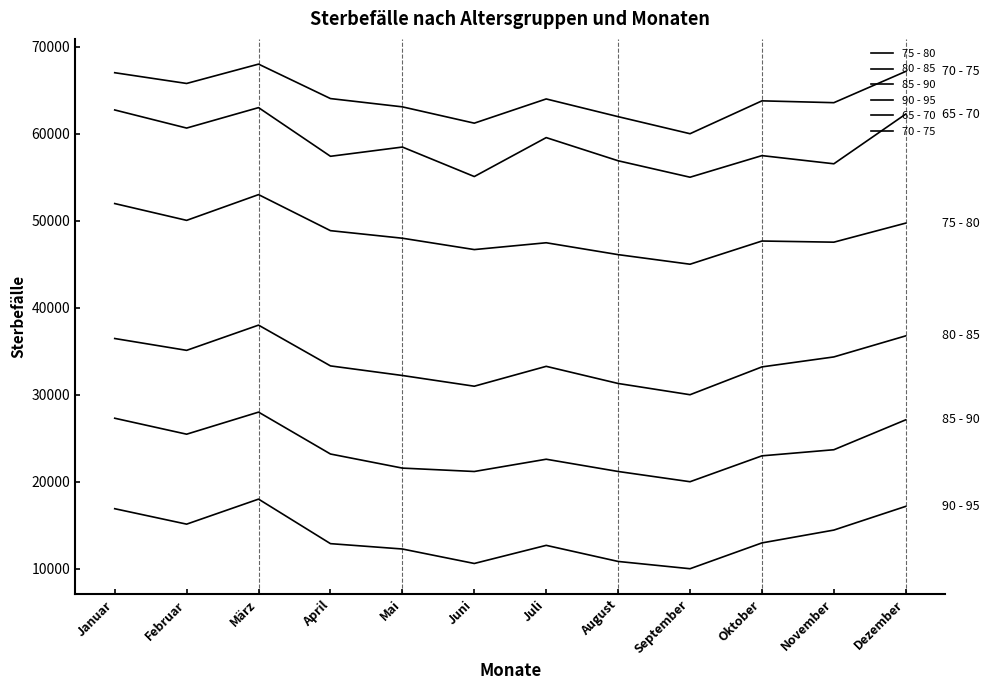

In 70 - 75, how many points are lower than both neighbors (excluding endpoints)?

4